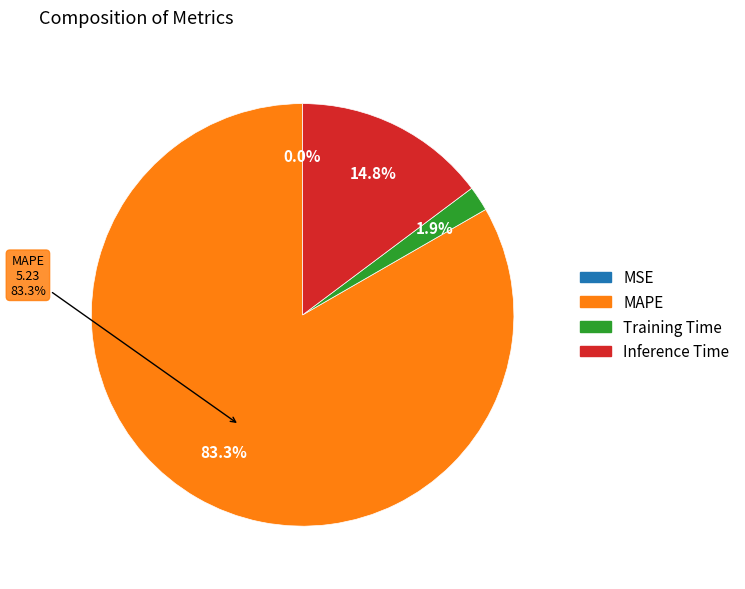

What is the majority slice?

MAPE